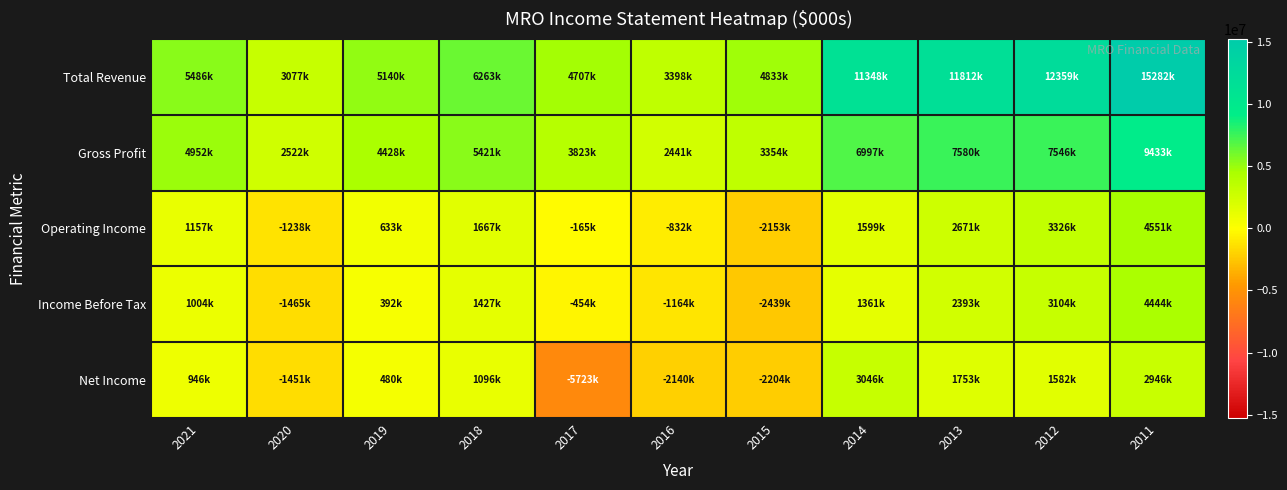

What is the total value across all series at 2012?

27917000